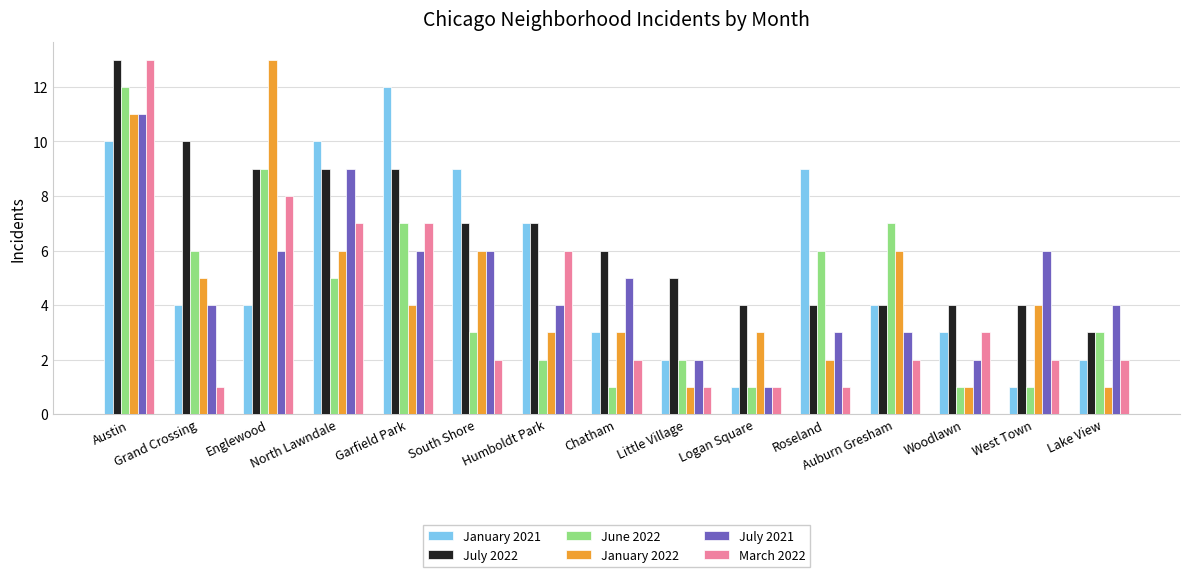

What is the difference between the maximum and minimum values in the January 2021 series?

11